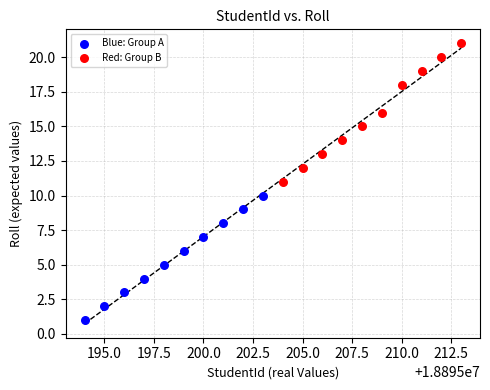

Which series has the widest spread of Y values?

Red: Group B